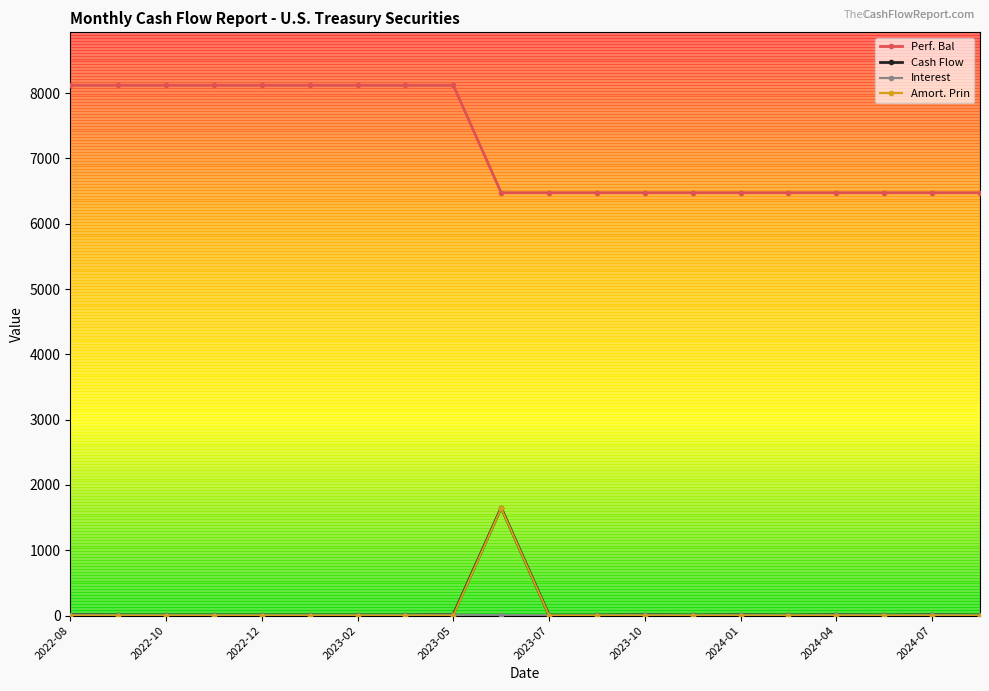

True or false: Cash Flow and Perf. Bal cross at least once.

False